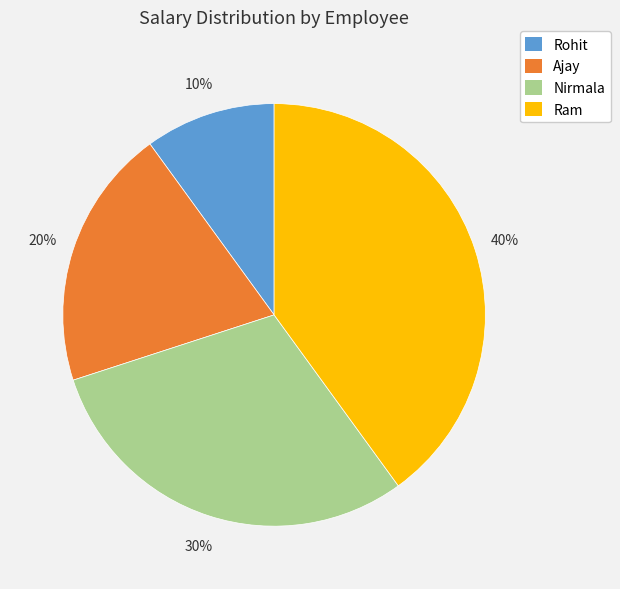

The Ajay slice represents 20% of the pie. True or false?

True